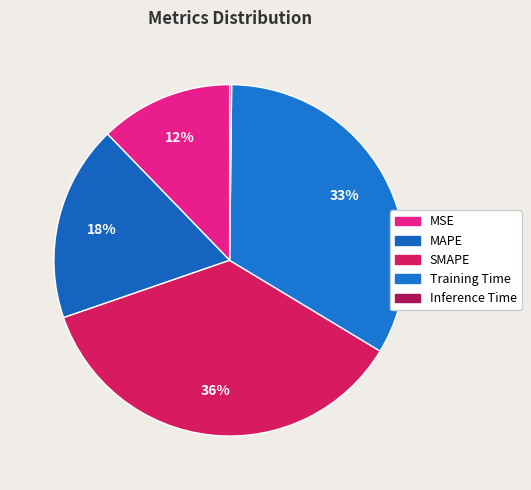

What is the change in value from MAPE to Inference Time?

-1.0